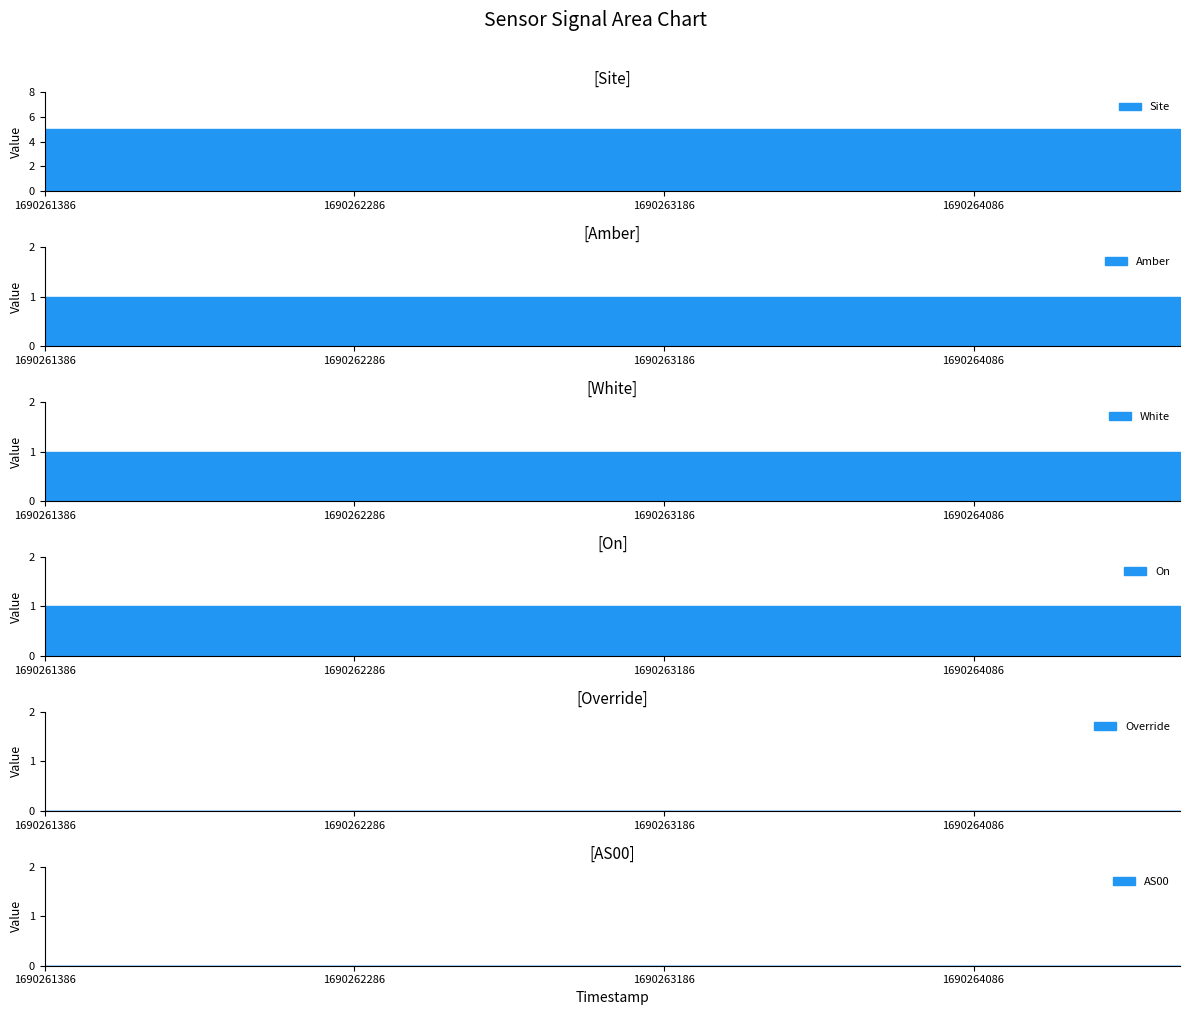

At which label is Amber closest to 1?

1690261386